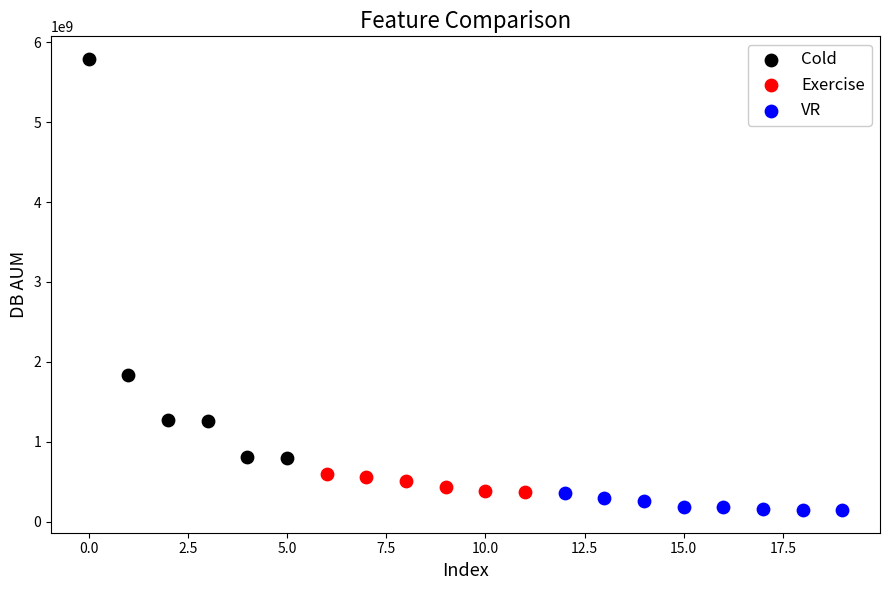

Which series has the largest Y range (max minus min)?

Cold